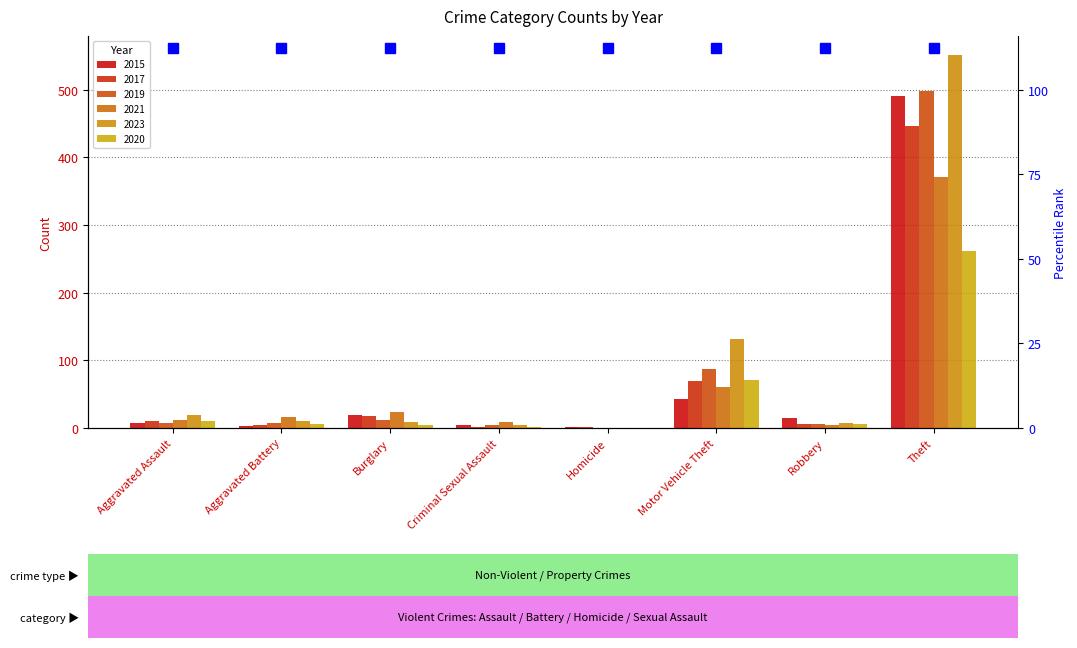

How many values in the 2017 series are below 10?

4